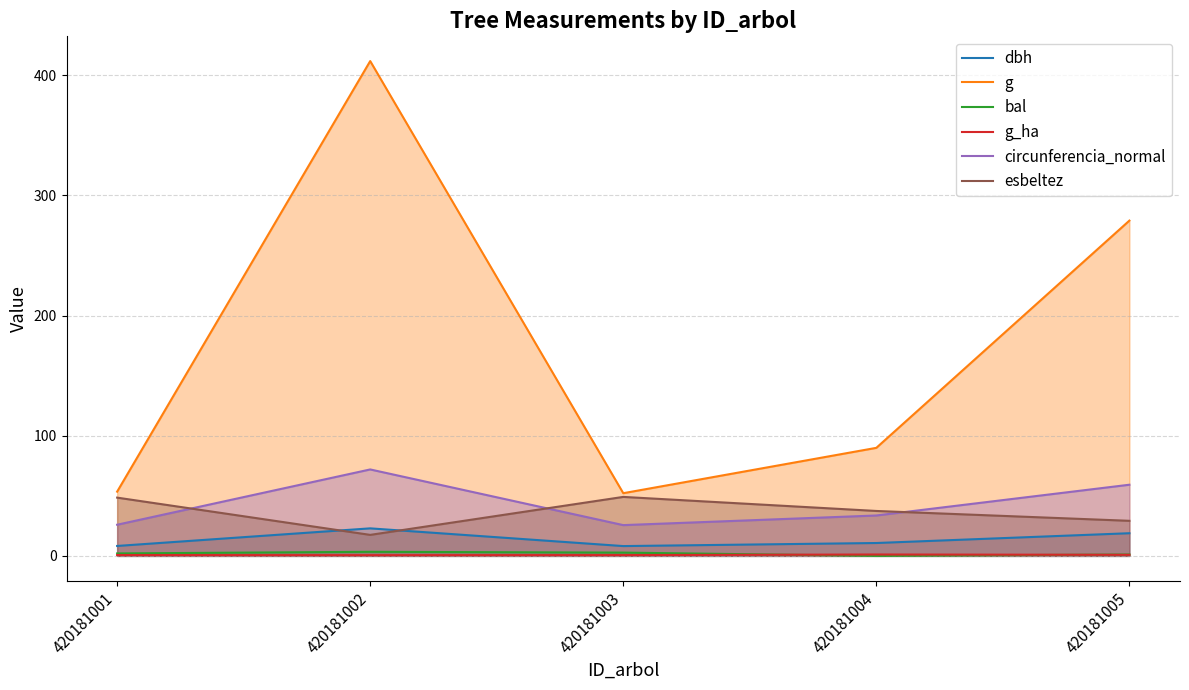

Where is the first local minimum for g_ha?

420181002